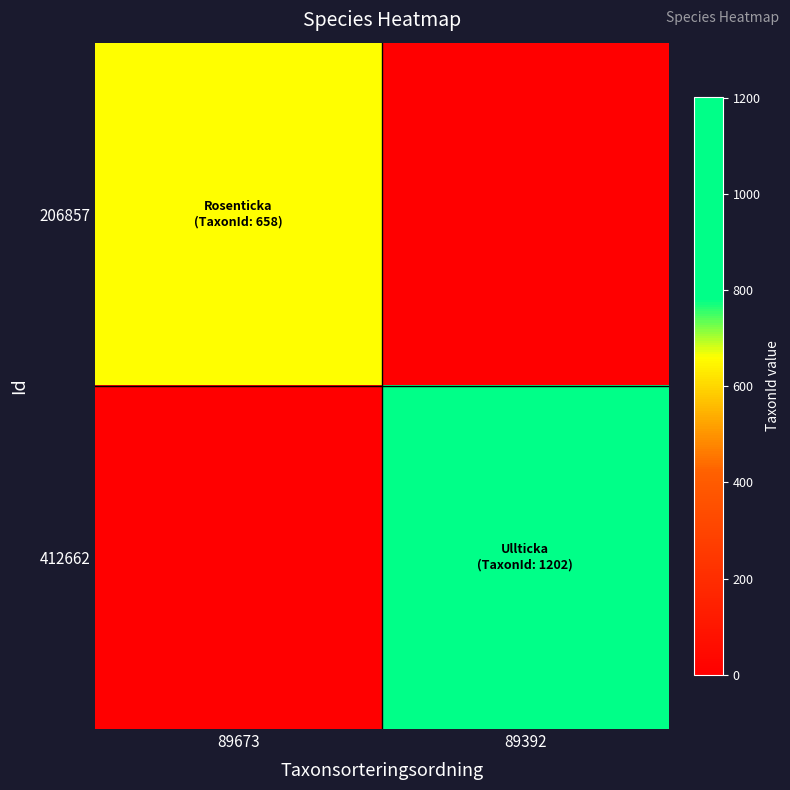

What is the spread (max minus min) of values at 89392?

1202